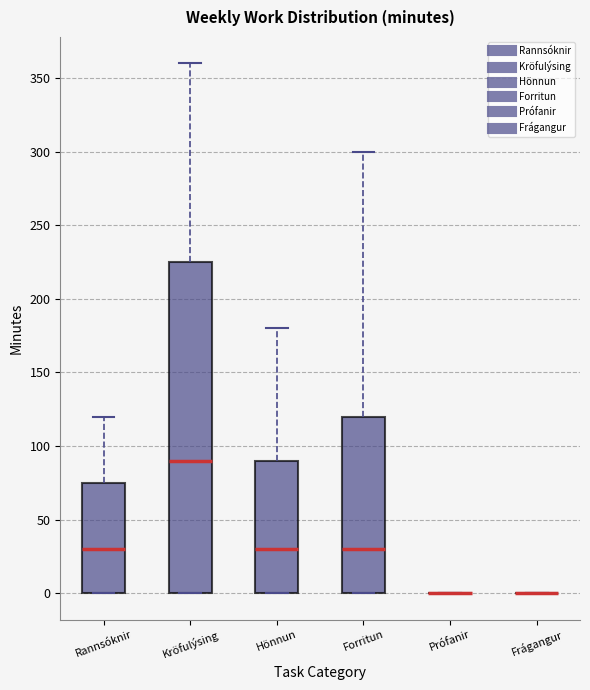

Reading left to right, read every box against the y-axis: the position of its median line, the range the box covers, and the ends of its whiskers. The values are not printed on the chart, so give them approximately, as read against the axis.

Rannsóknir: median 30, box 0 to 75, whiskers 0 to 120
Kröfulýsing: median 90, box 0 to 225, whiskers 0 to 360
Hönnun: median 30, box 0 to 90, whiskers 0 to 180
Forritun: median 30, box 0 to 120, whiskers 0 to 300
Prófanir: box collapsed to a line at 0, whiskers 0 to 0
Frágangur: box collapsed to a line at 0, whiskers 0 to 0